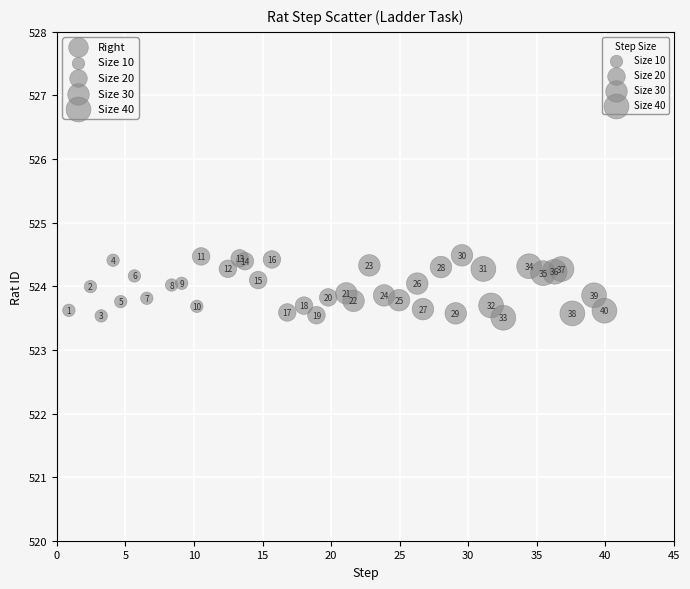

What Y value in the scatter plot is closest to 523?

523.5